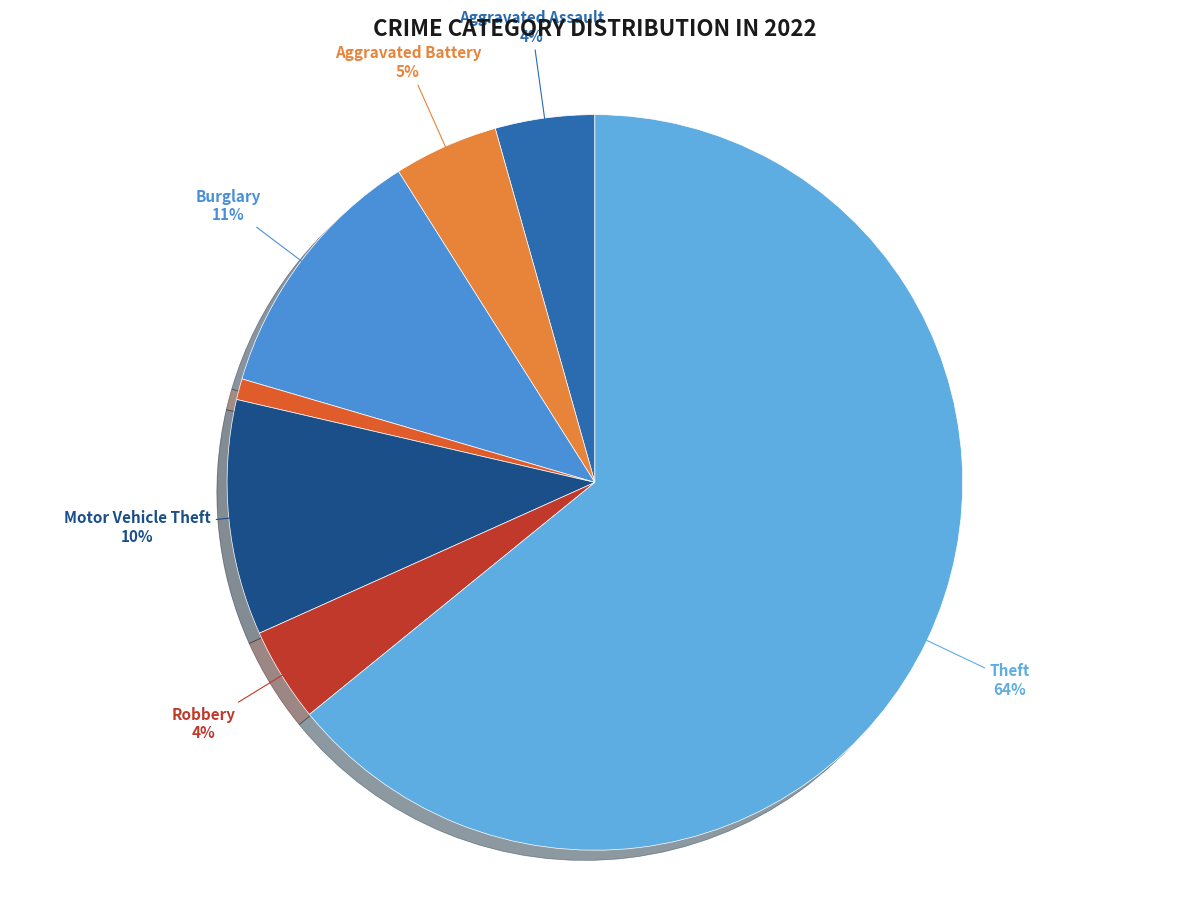

What is the largest slice in the pie chart?

Theft